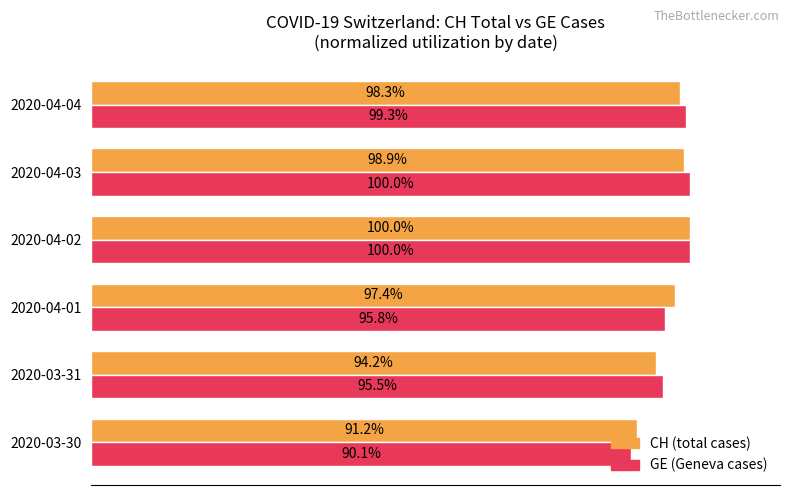

Which series changed the most between 2020-03-30 and 2020-04-02?

GE (Geneva cases)